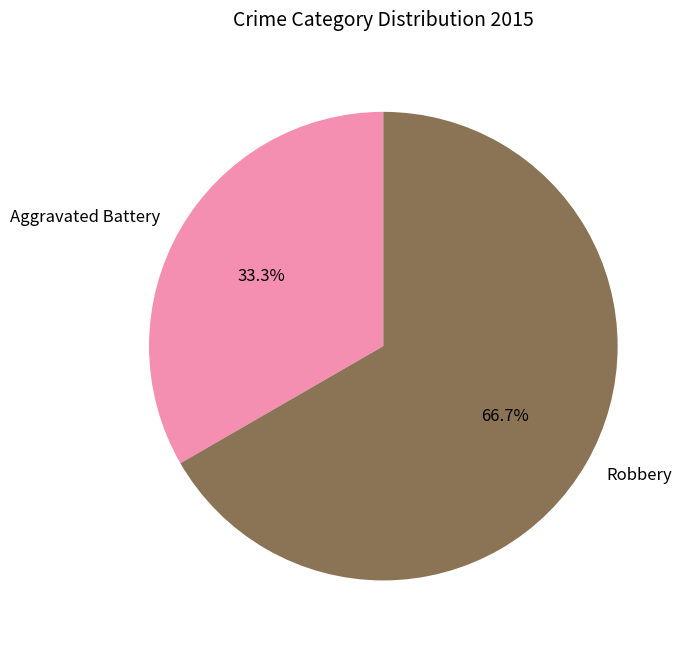

What is the total percentage of Aggravated Battery and Robbery?

100.0%